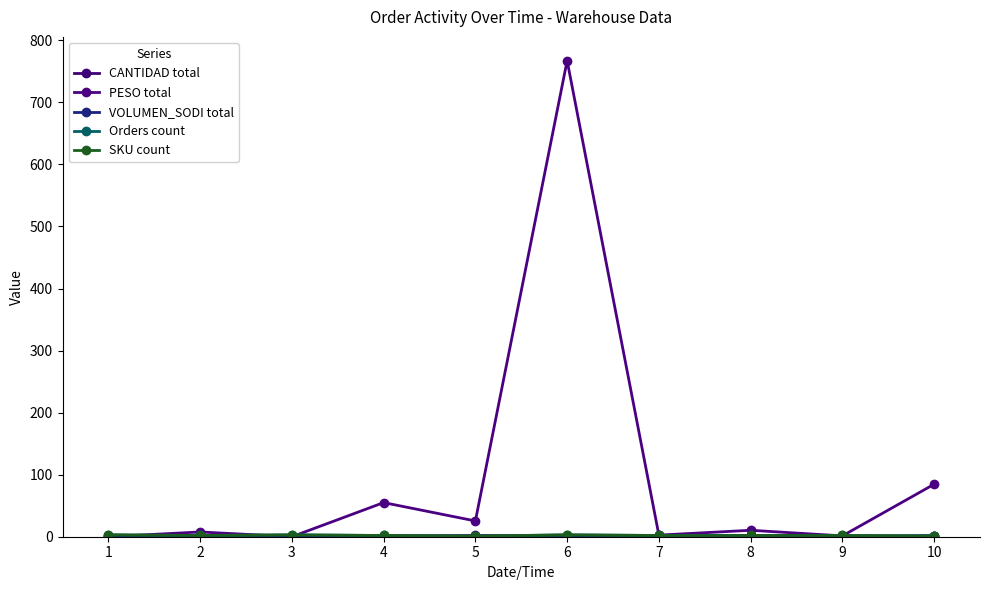

Which series has the widest spread of values?

PESO total